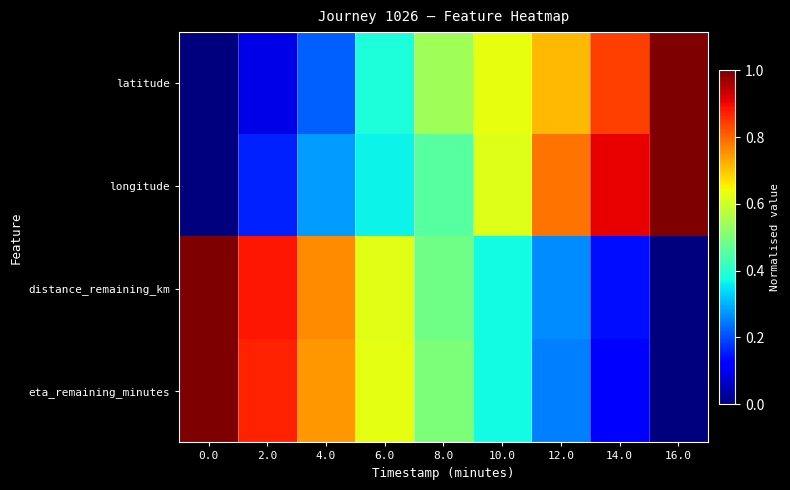

At which category is the sum across all series the highest?

12.0